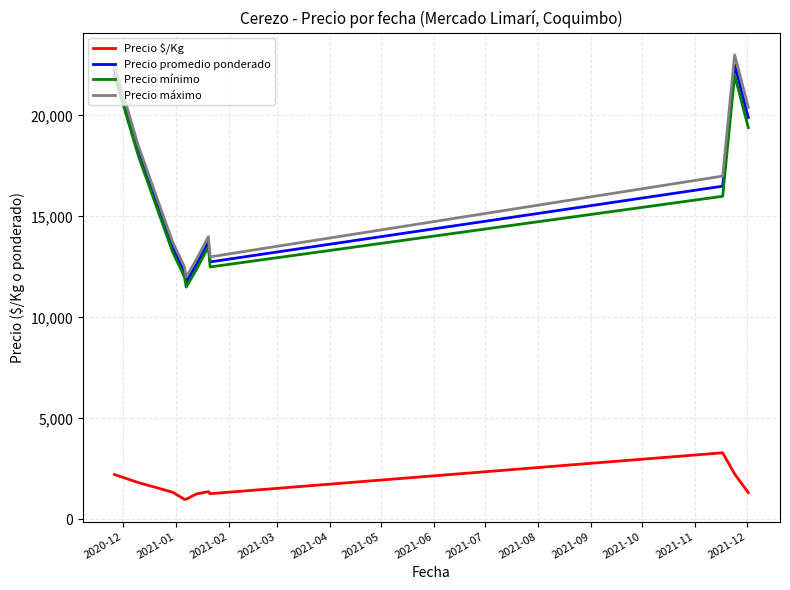

What is the smallest value displayed?

995.8